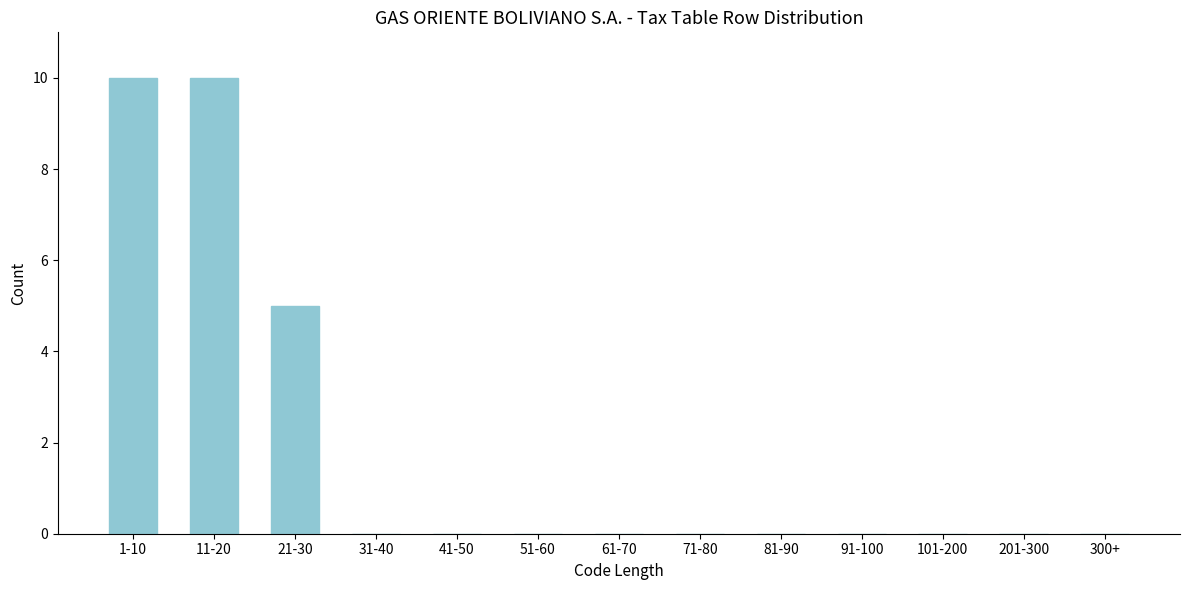

Reading left to right, what are all the values shown in this chart?

1-10=10	11-20=10	21-30=5	31-40=0	41-50=0	51-60=0	61-70=0	71-80=0	81-90=0	91-100=0	101-200=0	201-300=0	300+=0